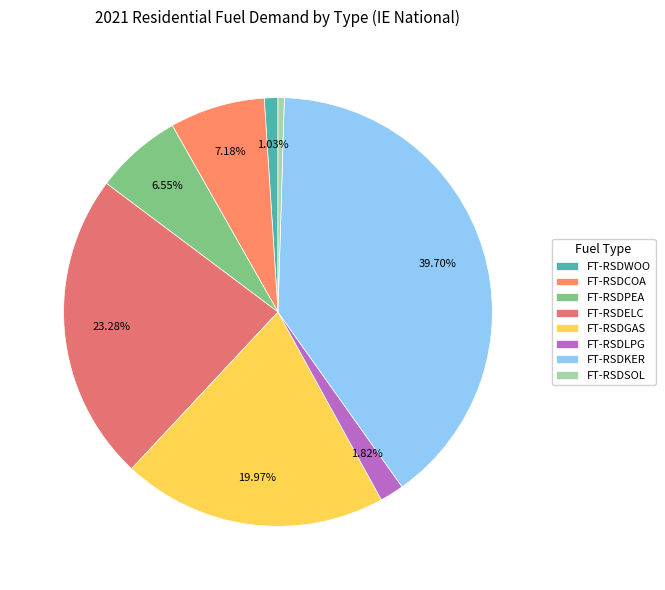

True or false: FT-RSDCOA accounts for 7% of the total.

True